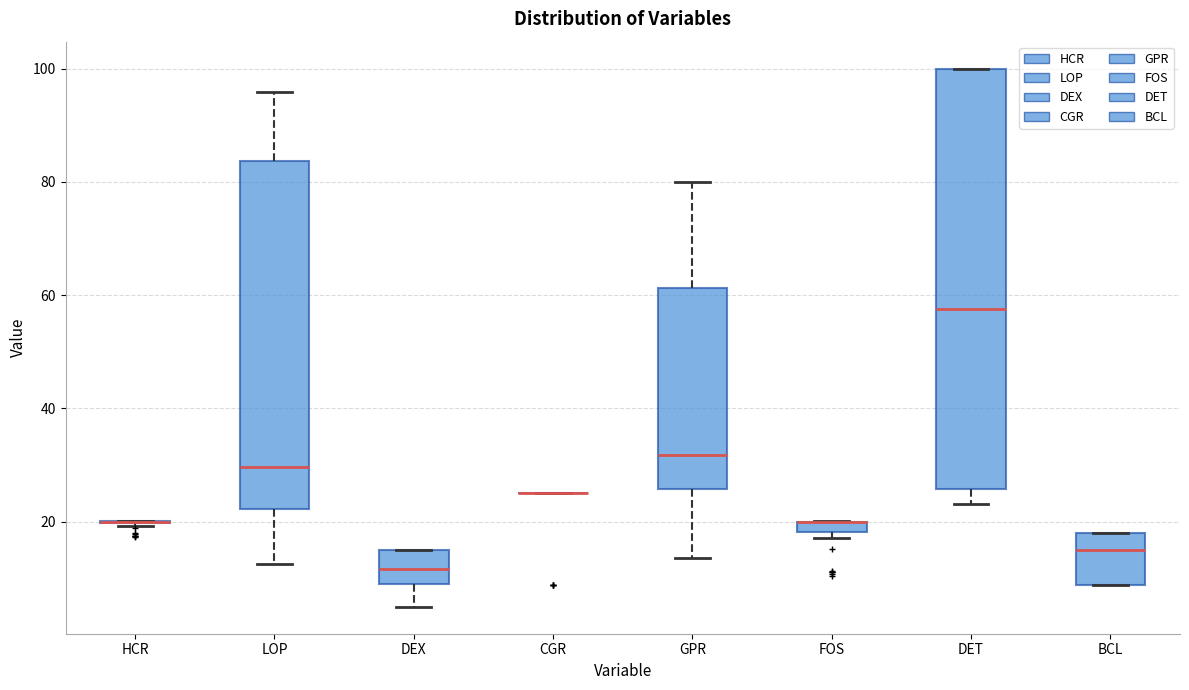

Where does the median line of the box for DEX sit on the y-axis? The values are not printed on the chart, so give them approximately, as read against the axis.

12